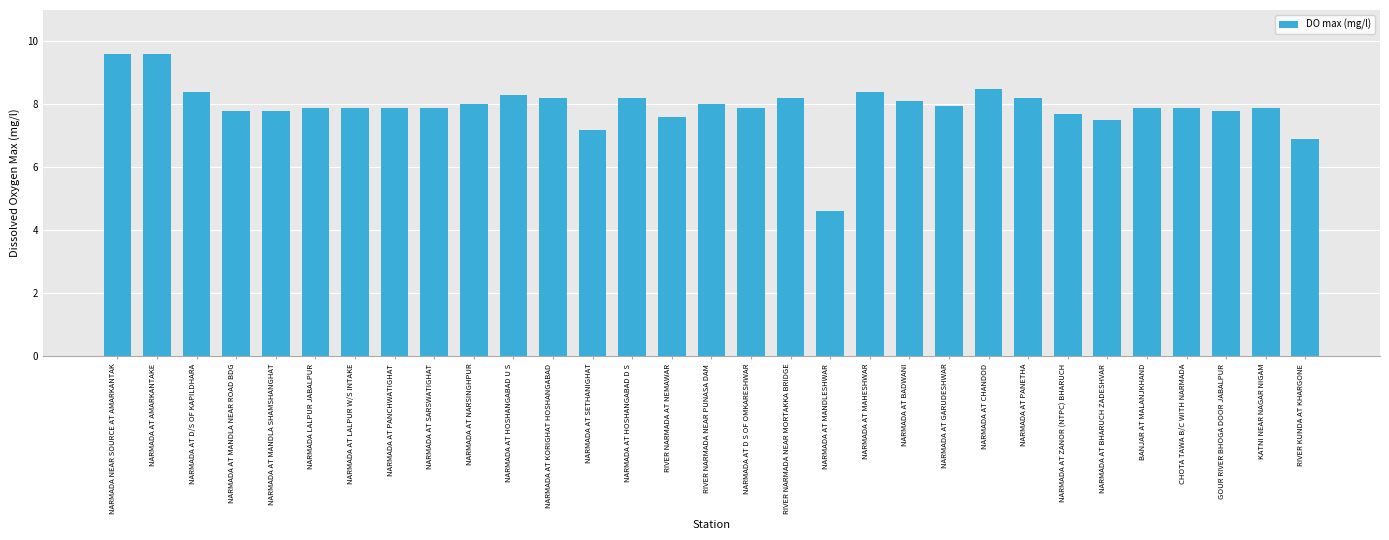

What is the sum of all values?

245.8